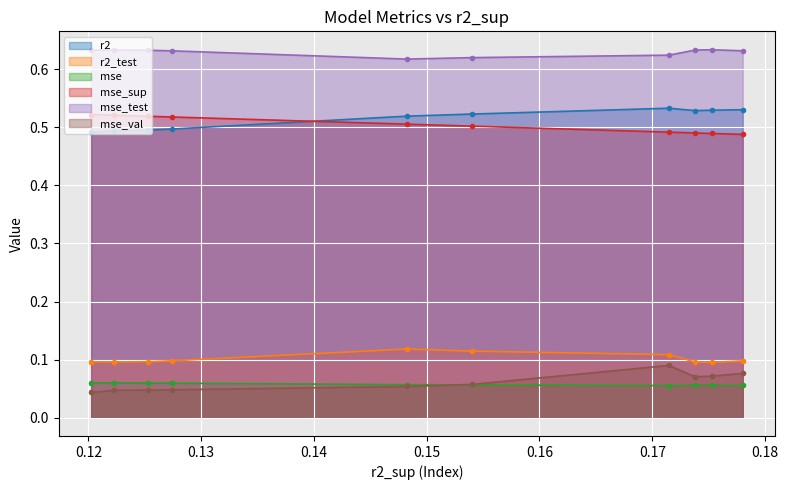

At how many categories does at least one series exceed 0?

10